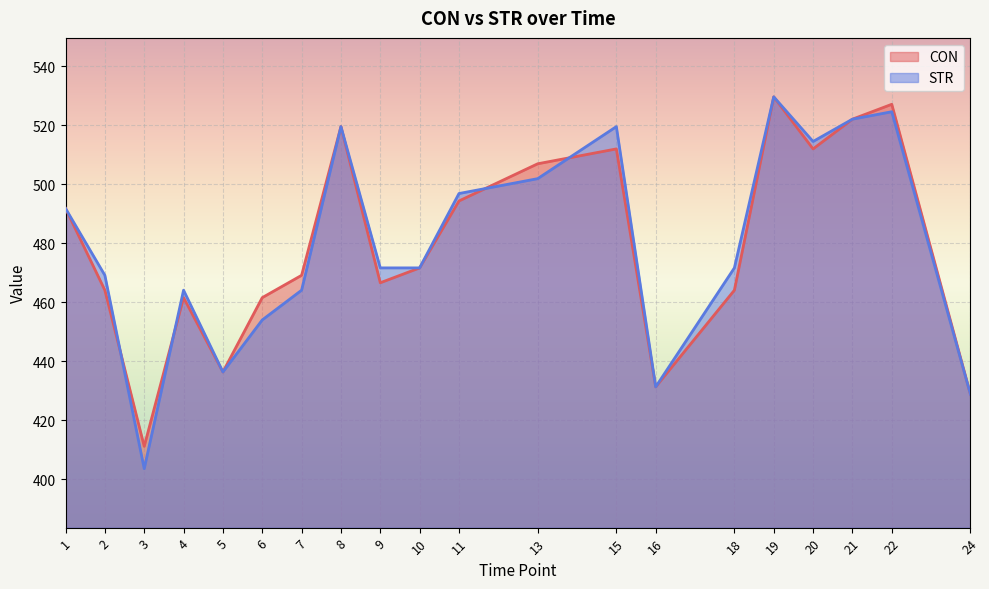

How many data points in STR are less than 471?

8